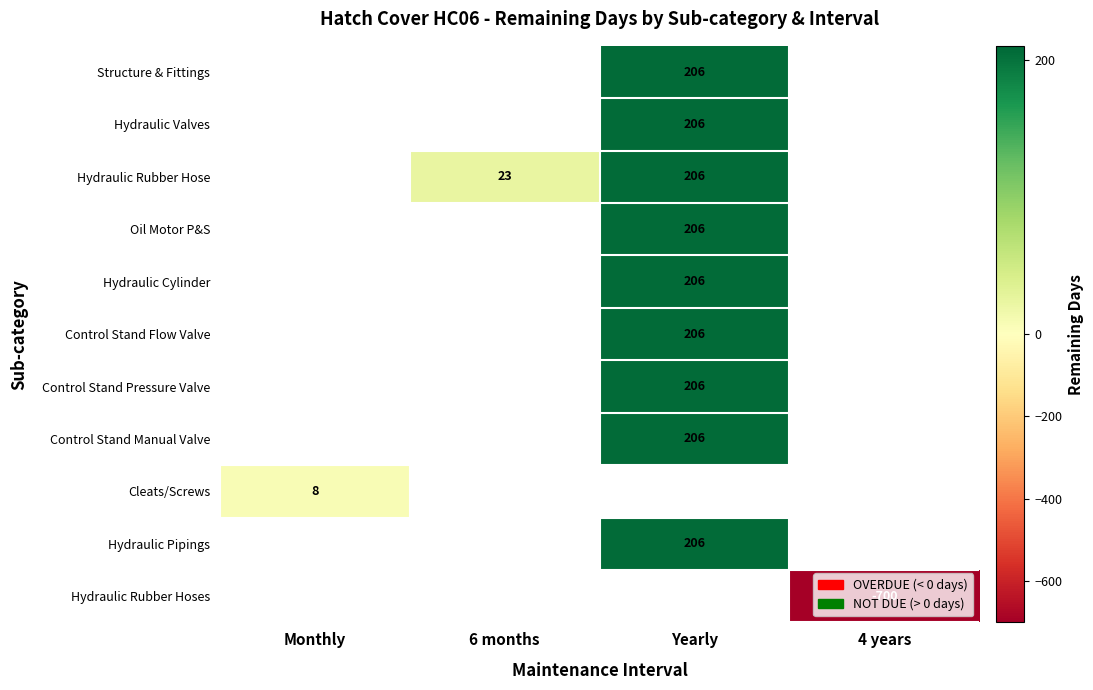

Is it true that Hydraulic Rubber Hoses equals -700 at 4 years?

True